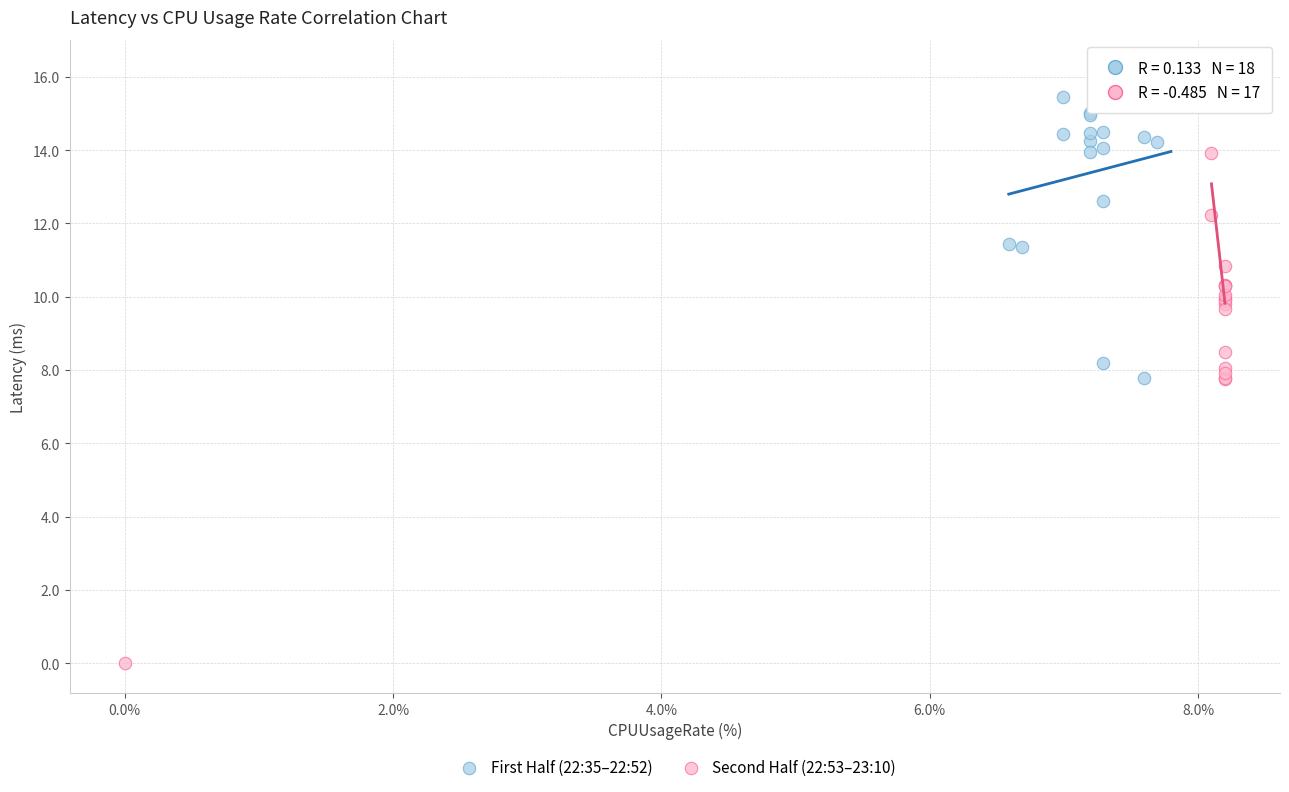

Which series contains the lowest Y value?

Second Half (22:53–23:10)